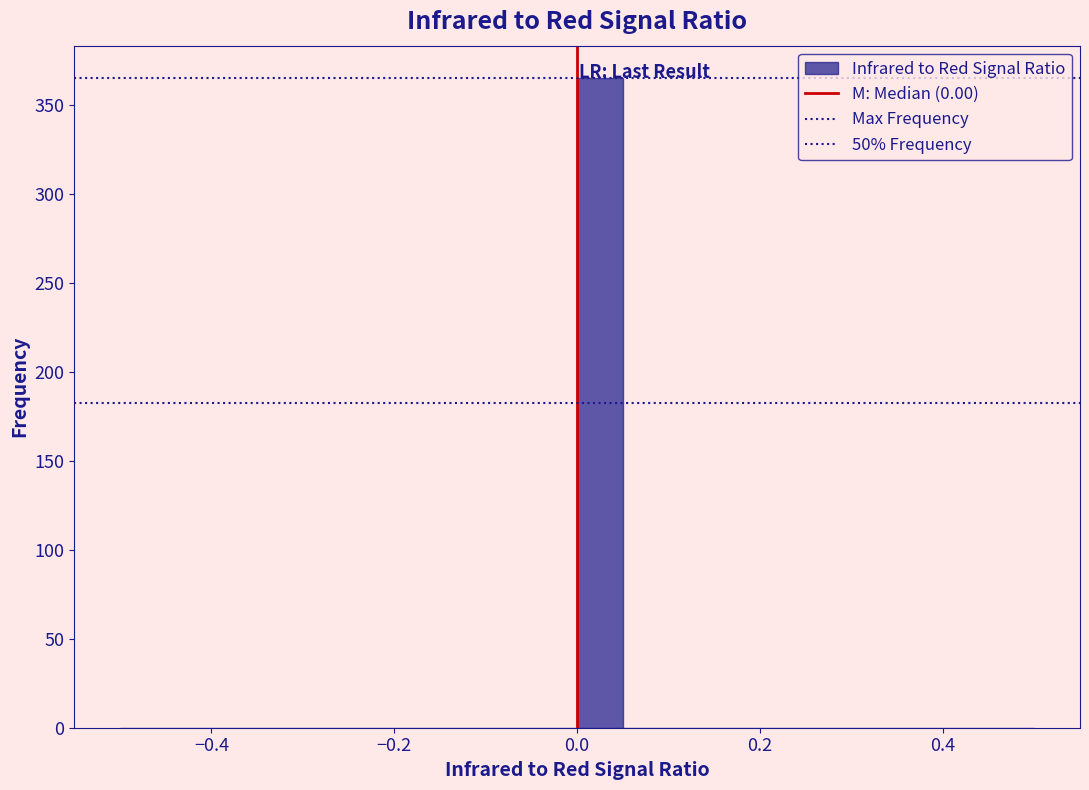

Around what value on the x-axis is the tallest bar? Give the approximate position of its centre, as read against the axis.

0.02